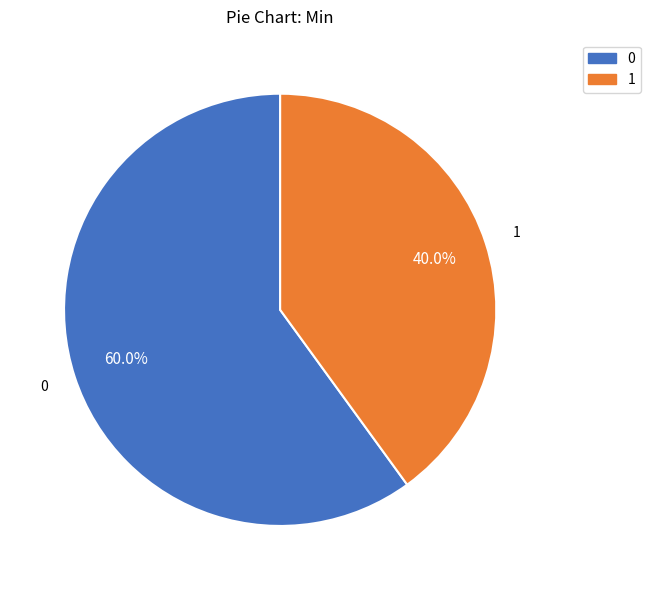

Is there any slice that represents more than half of the pie?

Yes